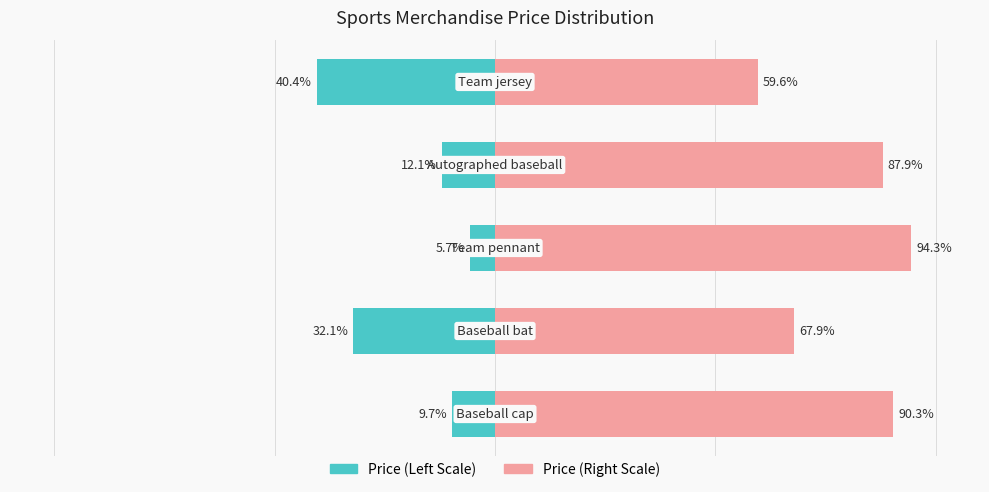

What is the minimum value for Price (Right Scale)?

59.6